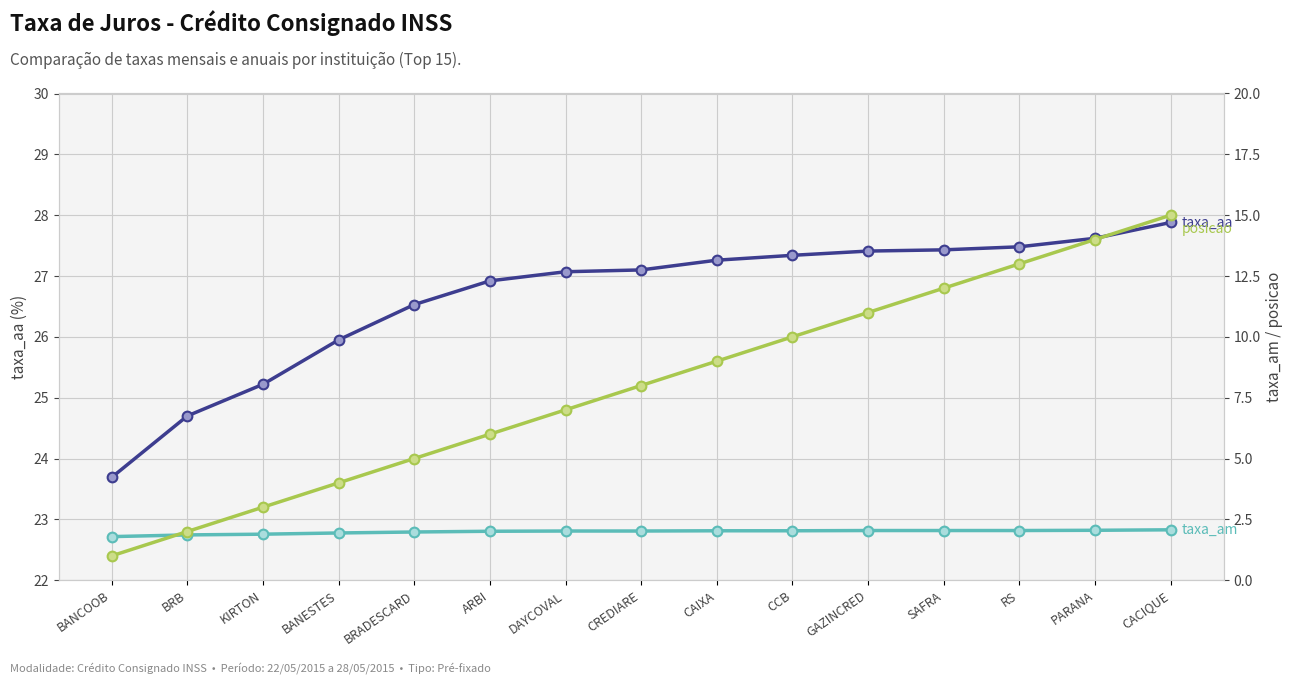

Rank the series at SAFRA from highest to lowest value.

taxa_aa, posicao, taxa_am